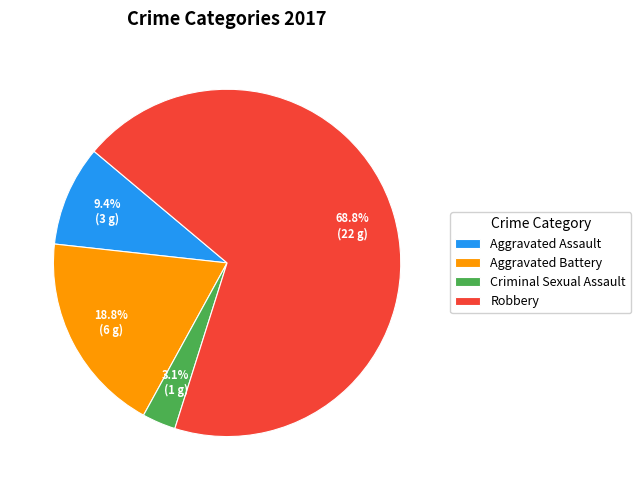

Which category has the biggest portion of the pie?

Robbery